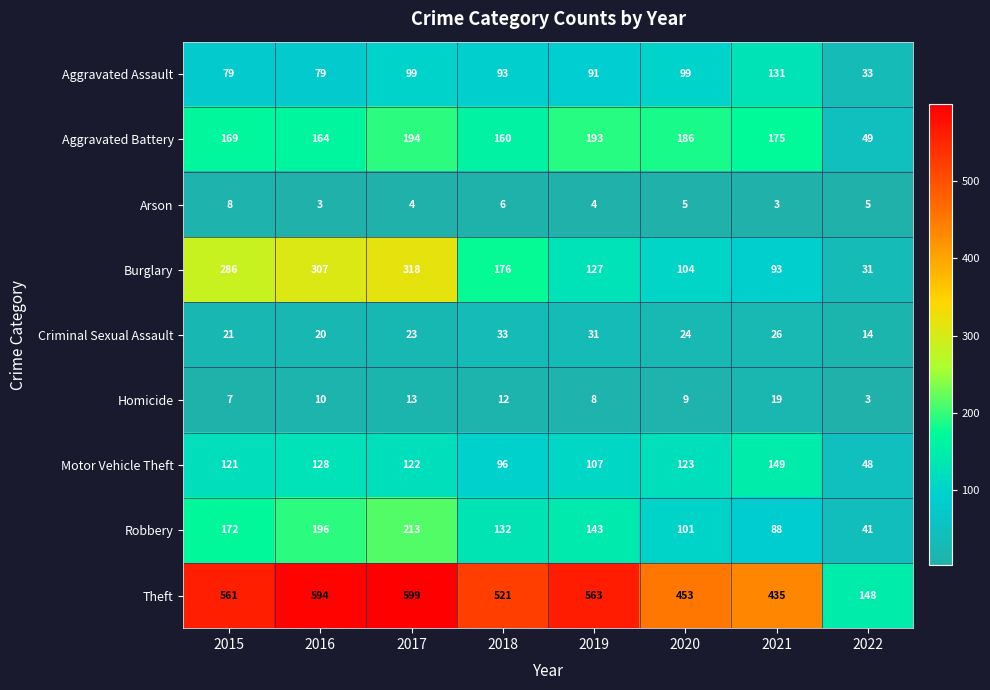

What is the sum of all Motor Vehicle Theft values?

894